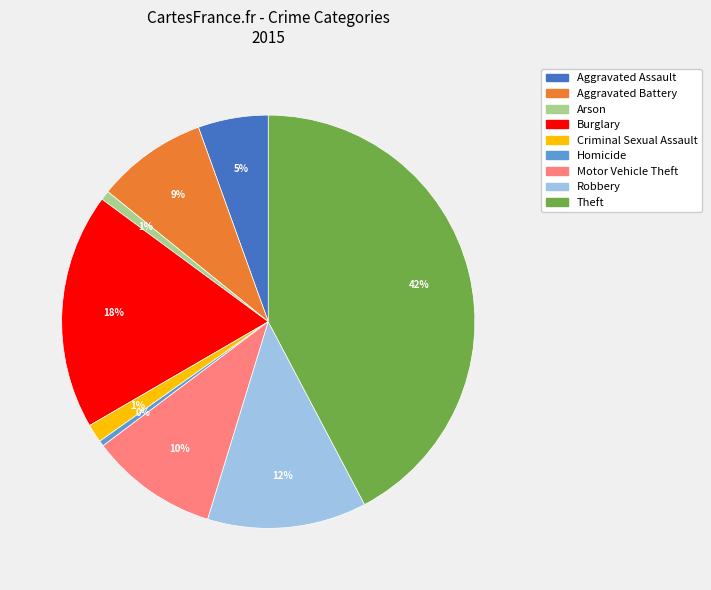

To the nearest percent, what is the average slice percentage?

11%